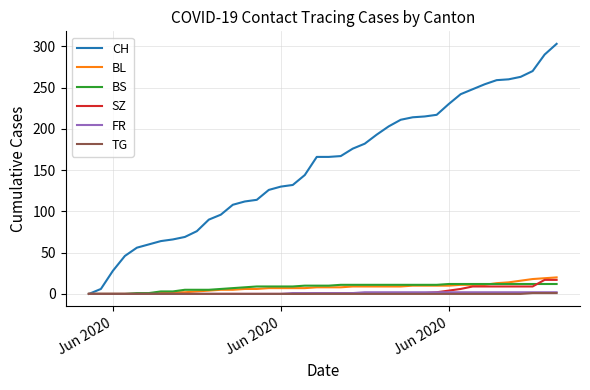

What is the greatest value displayed?

303